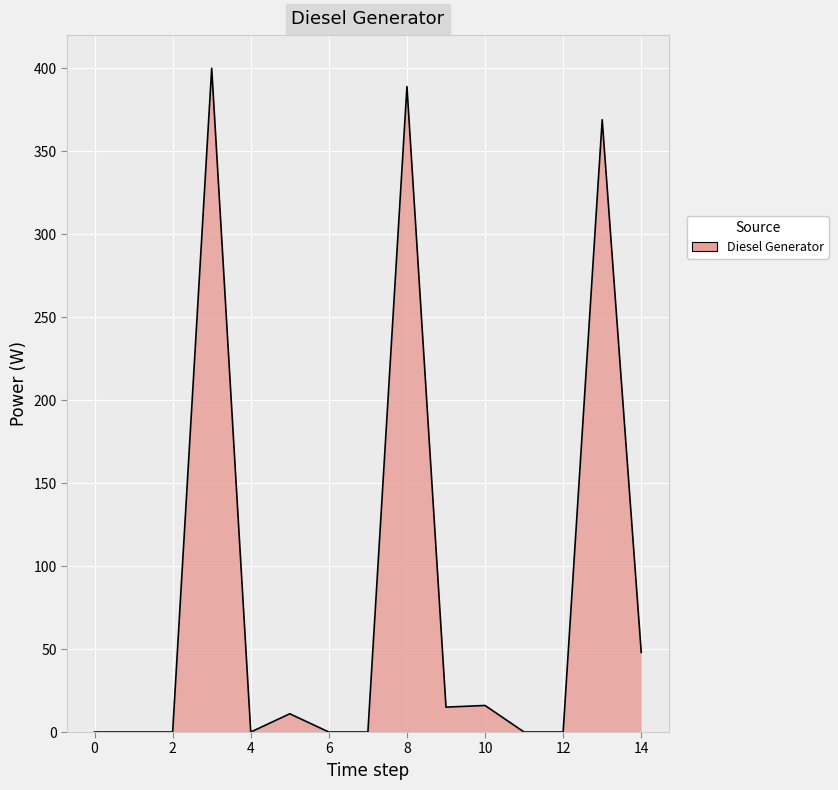

What is the difference between the maximum and minimum values?

400